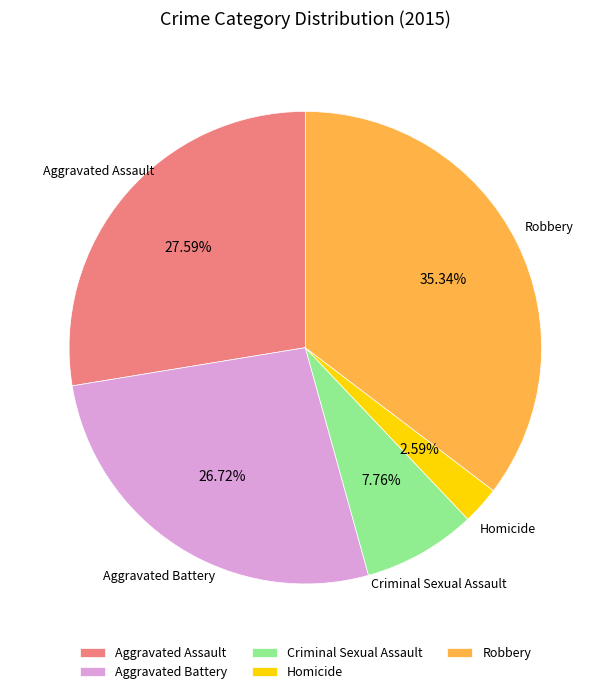

What percentage is the Aggravated Battery slice, to the nearest percent?

27%